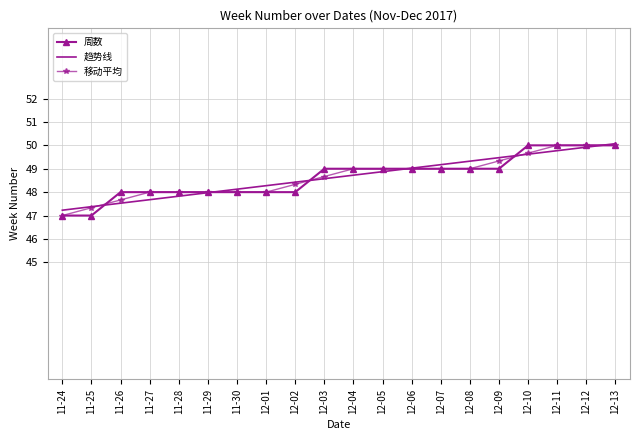

What position from the left is 12-13?

20